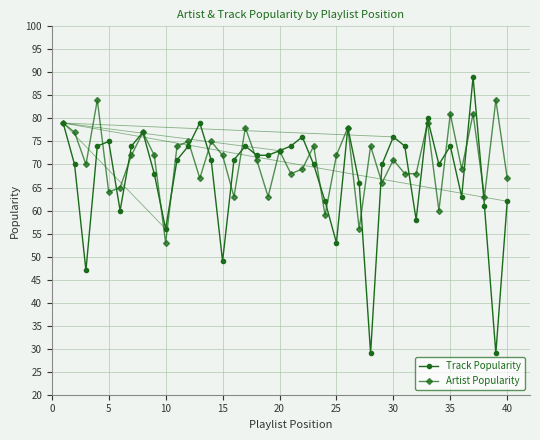

Which series has the widest spread of values?

Track Popularity